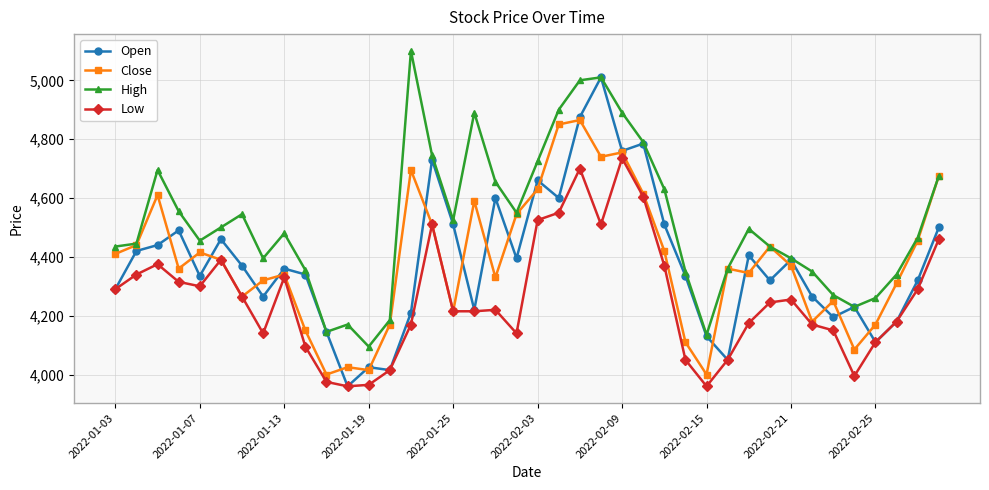

Rank the series by their maximum value, from lowest to highest.

Low, Close, Open, High